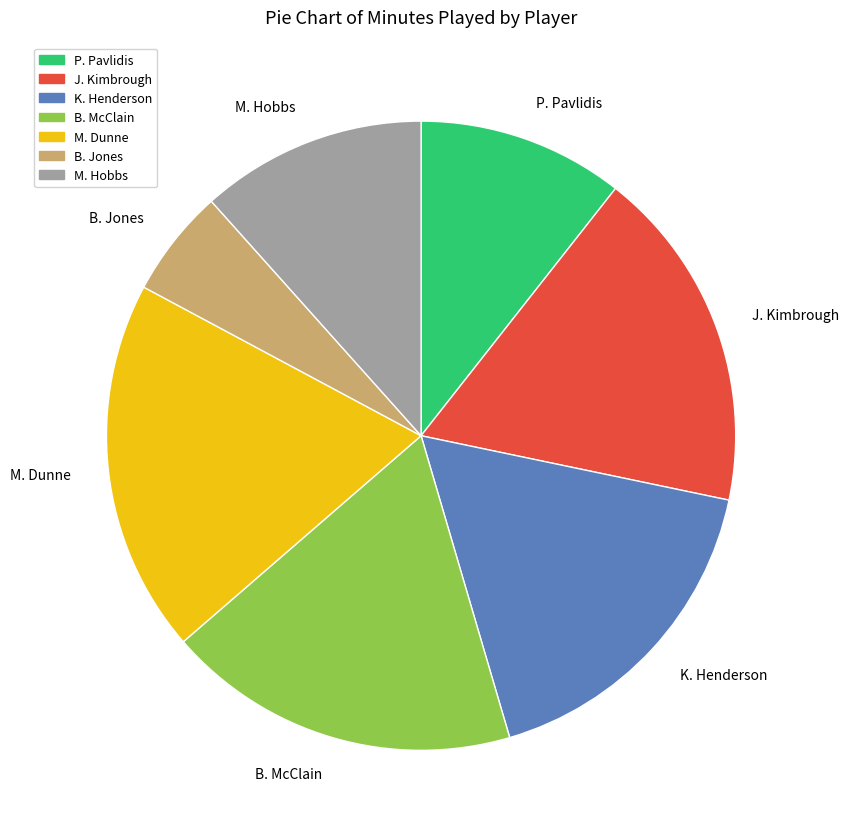

Rank the categories by value from lowest to highest.

B. Jones, P. Pavlidis, M. Hobbs, K. Henderson, J. Kimbrough, B. McClain, M. Dunne